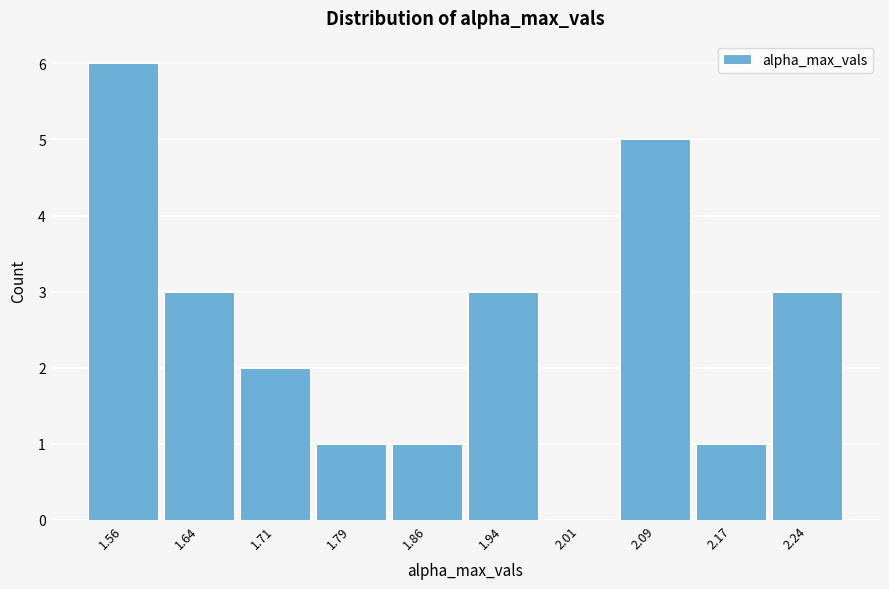

Reading left to right, list every bar in this chart as the range it spans on the x-axis followed by its height. Neither the bar edges nor the heights are printed on the chart, so give them approximately, as read against the axes.

1.52 to 1.60: 6
1.60 to 1.67: 3
1.67 to 1.75: 2
1.75 to 1.82: 1
1.82 to 1.90: 1
1.90 to 1.98: 3
1.98 to 2.05: 0
2.05 to 2.13: 5
2.13 to 2.20: 1
2.20 to 2.28: 3